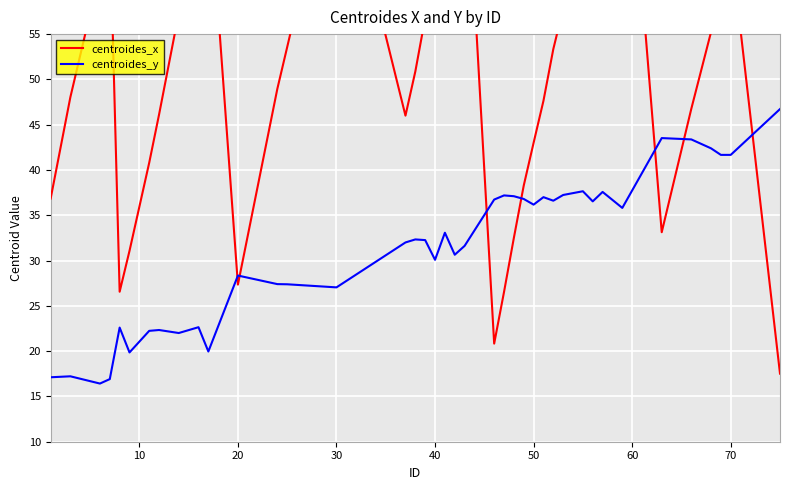

What is the sum of the centroides_y values at 50 and 70?

77.8